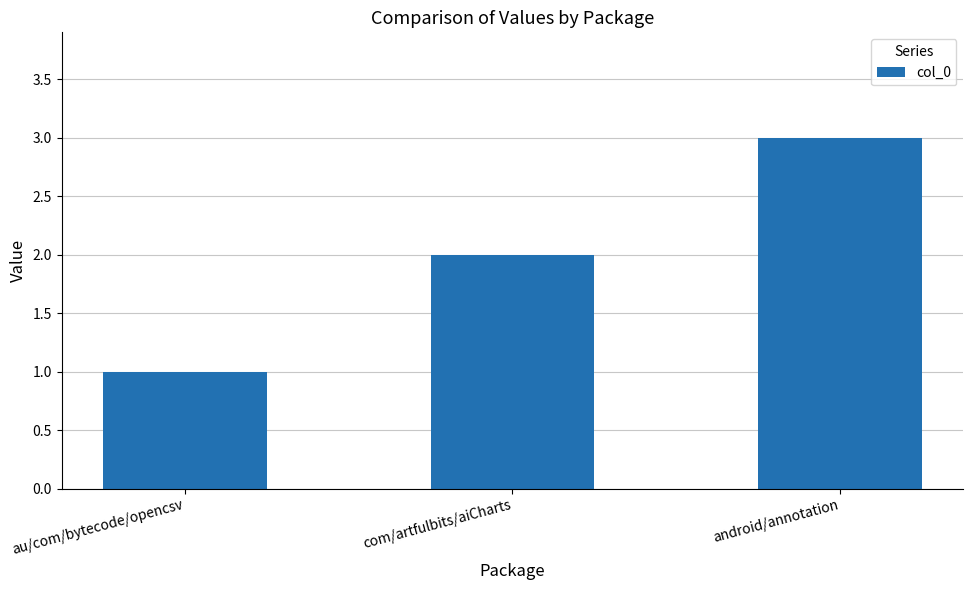

Does the chart contain stacked bars?

No